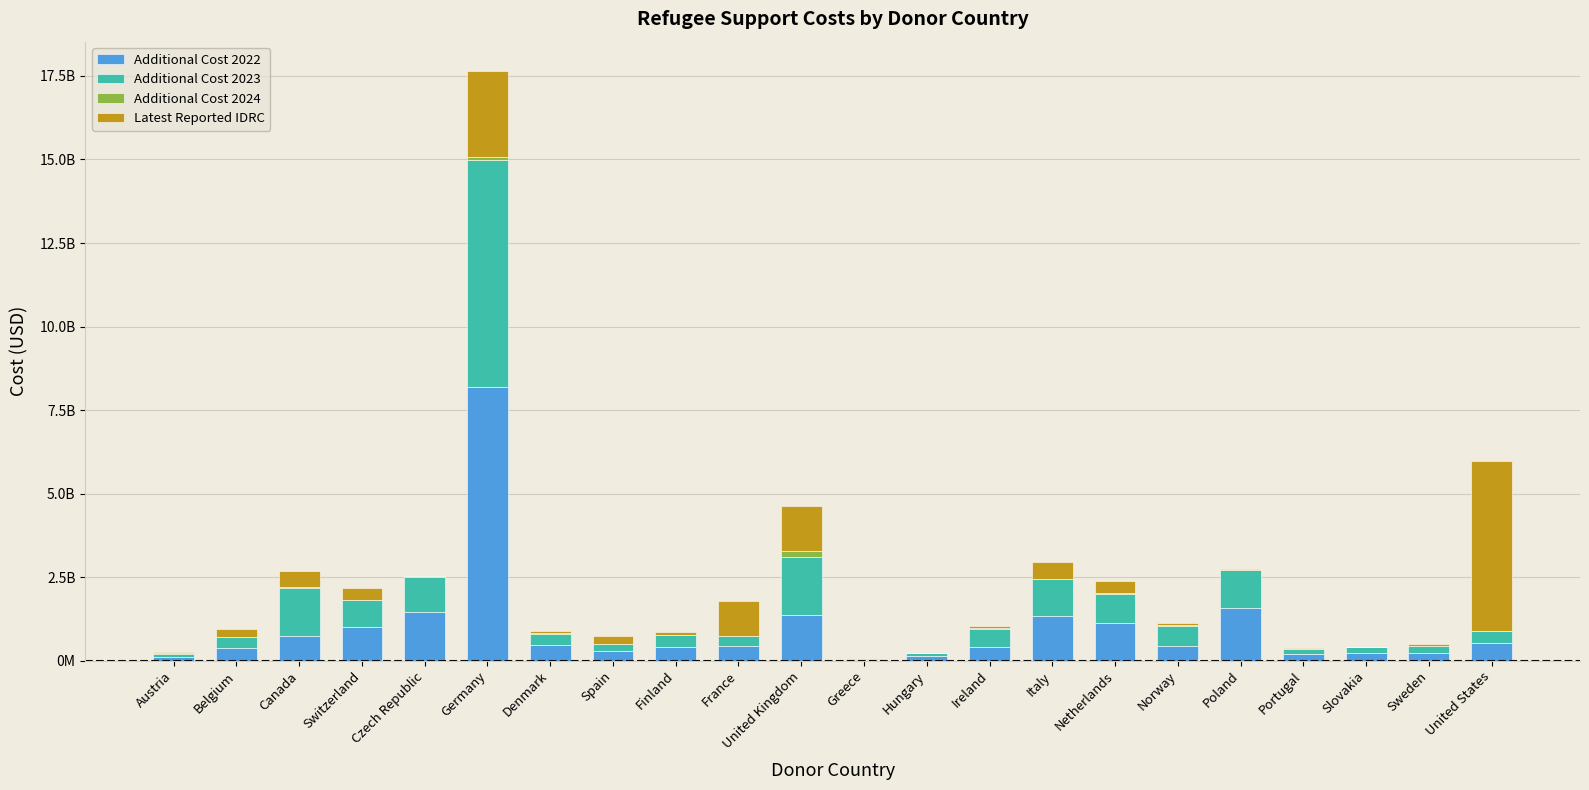

What are all the series names shown in the legend?

Additional Cost 2022, Additional Cost 2023, Additional Cost 2024, Latest Reported IDRC